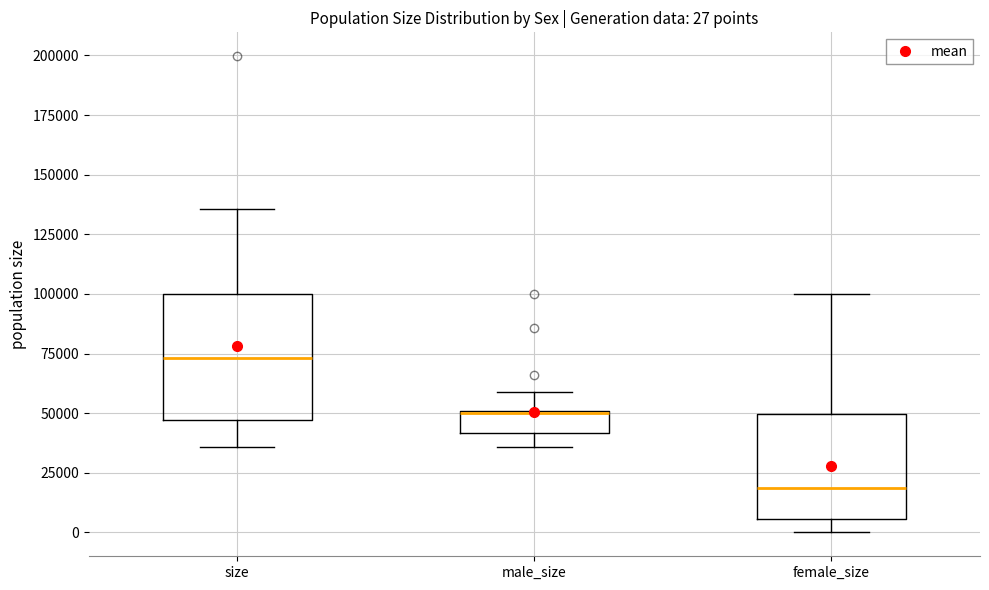

Which box's median line is the highest?

size